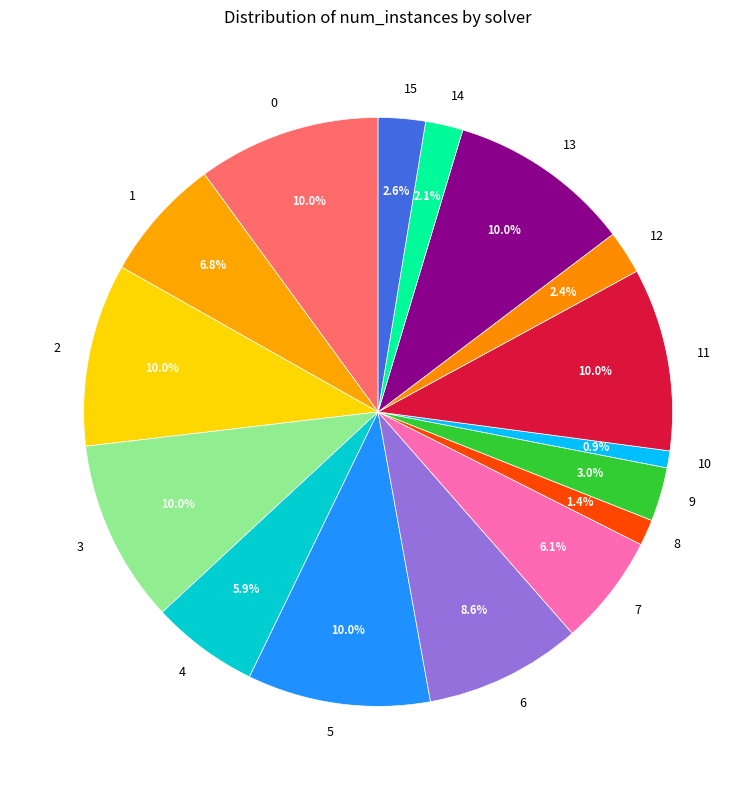

Count the number of slices in the pie.

16